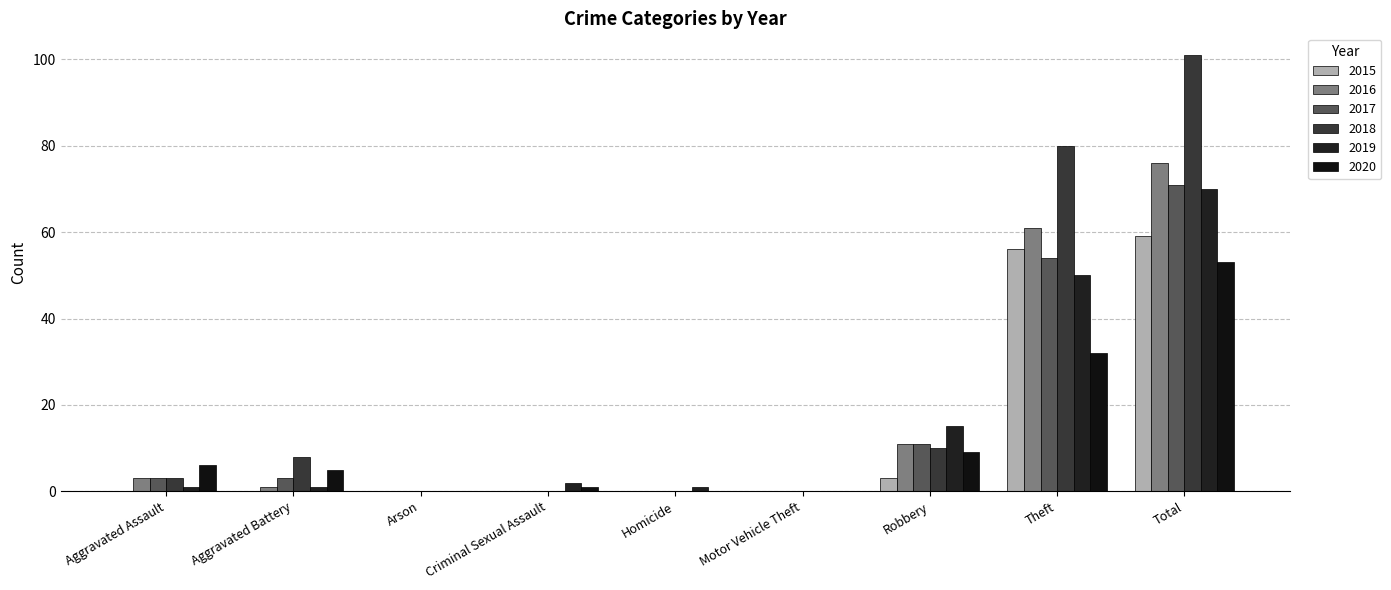

How many groups of bars are there?

9